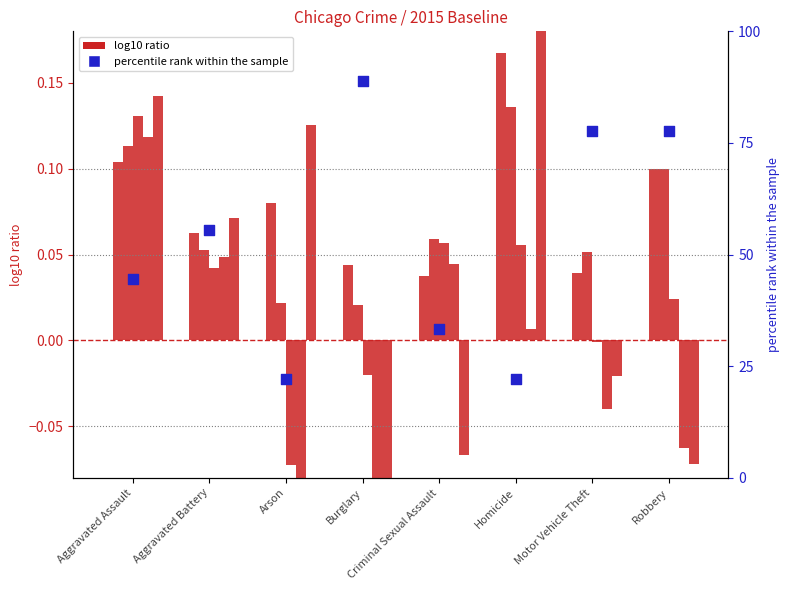

What is the ratio of the value at Aggravated Battery to the value at Criminal Sexual Assault?

1.7